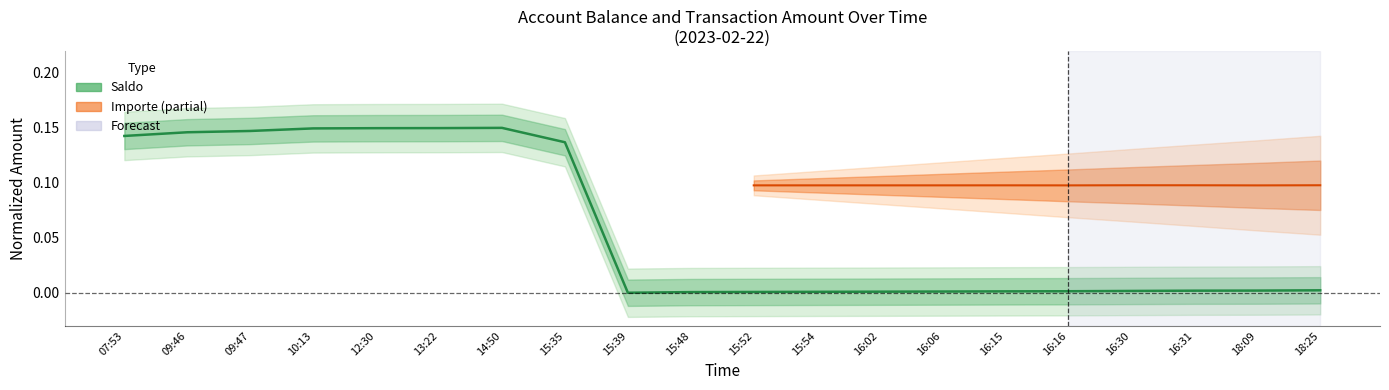

What position from the right is 15:52?

10